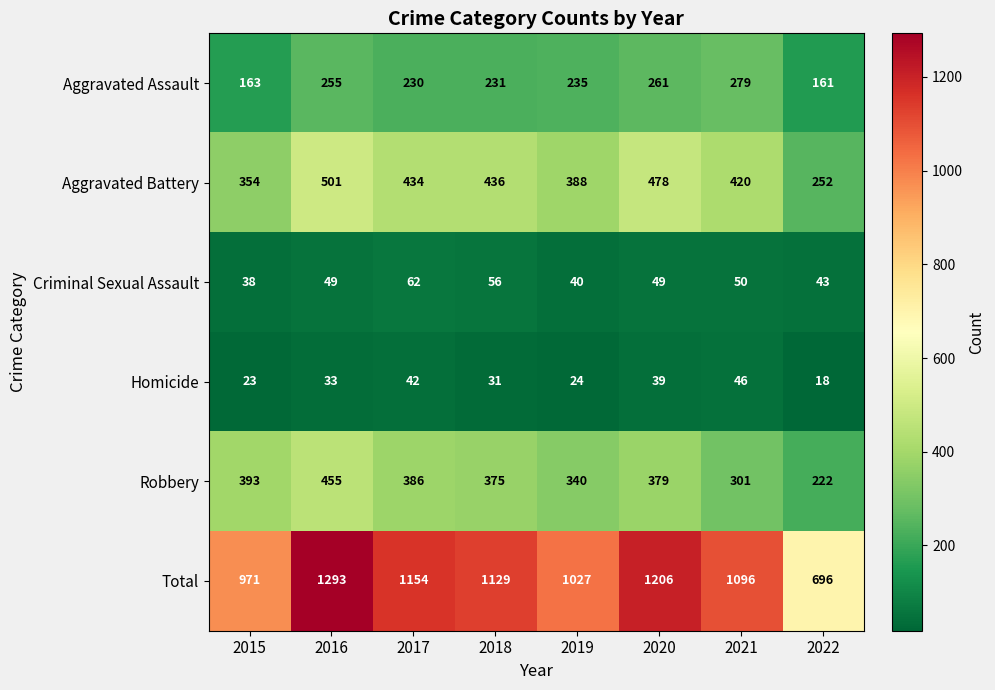

List the labels in order of Homicide value, smallest first.

2022, 2015, 2019, 2018, 2016, 2020, 2017, 2021